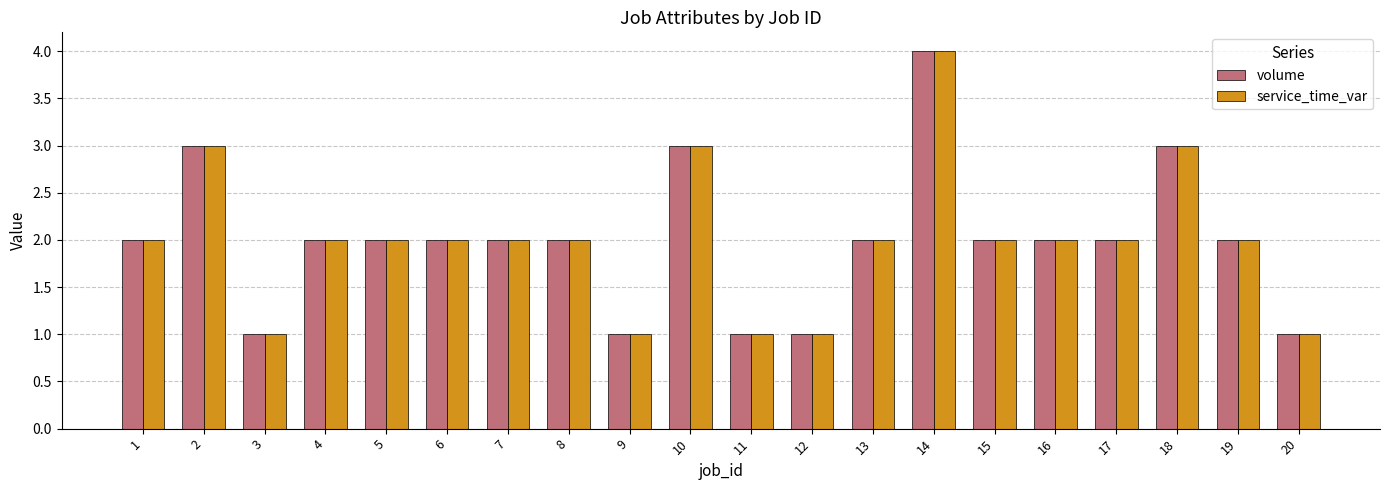

How many bars are there in total?

40